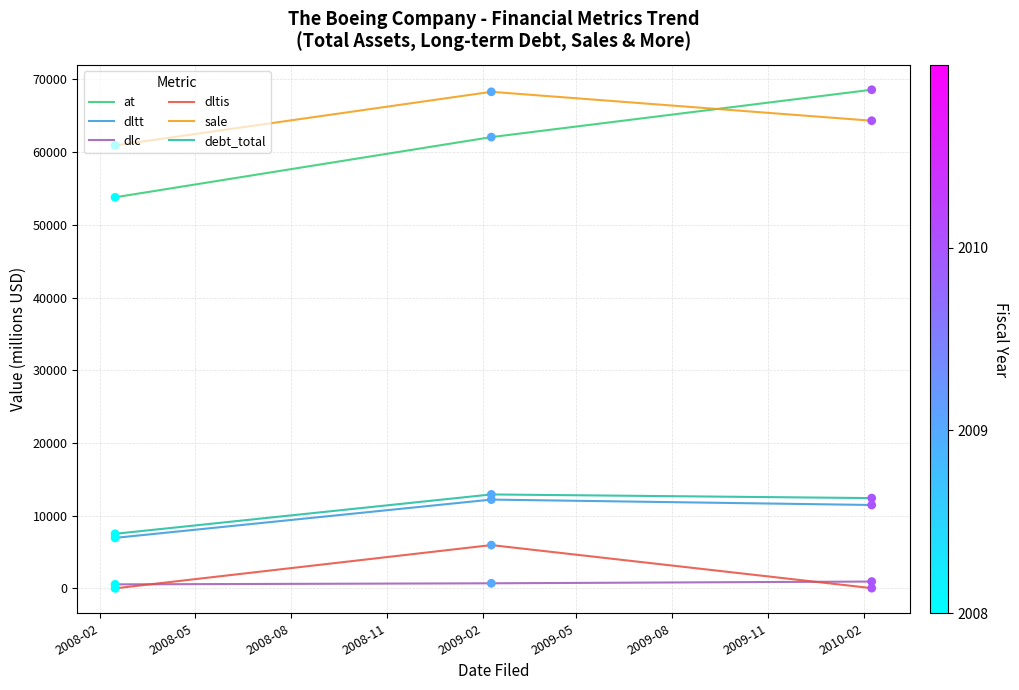

Which series has the largest total across all categories?

sale